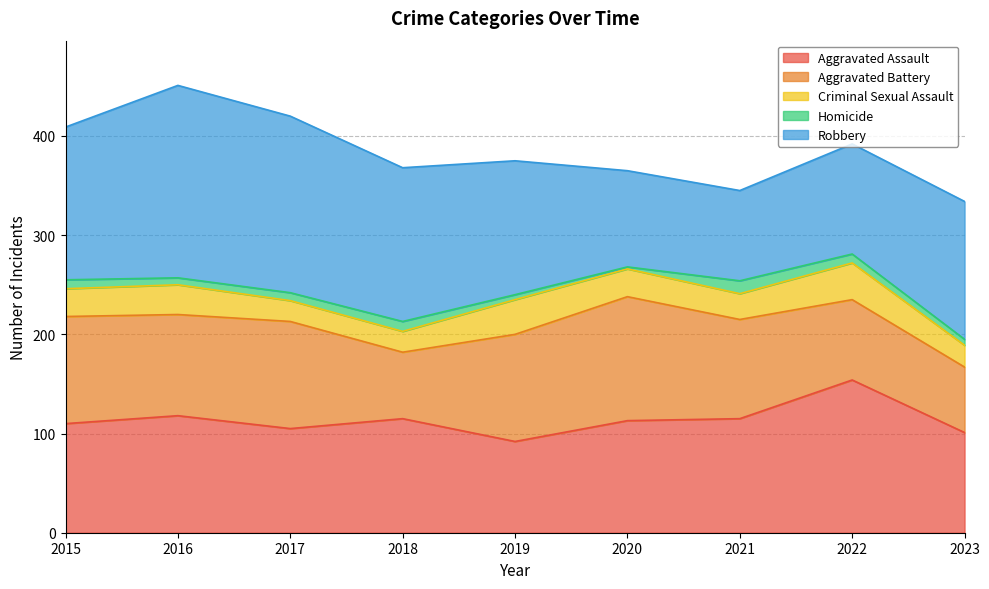

How many lines are shown in the chart?

5